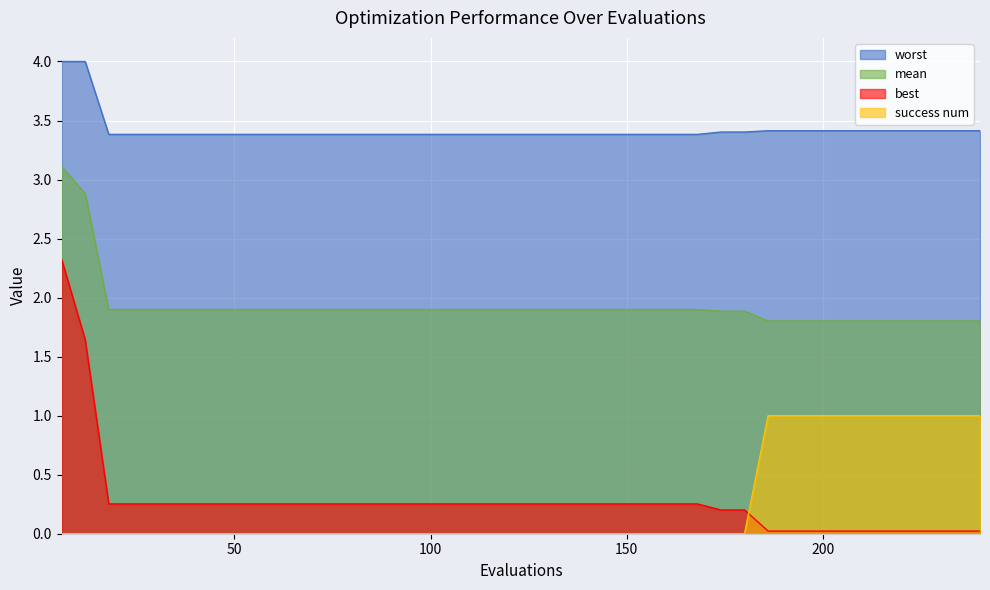

True or false: worst and best intersect in this chart.

False